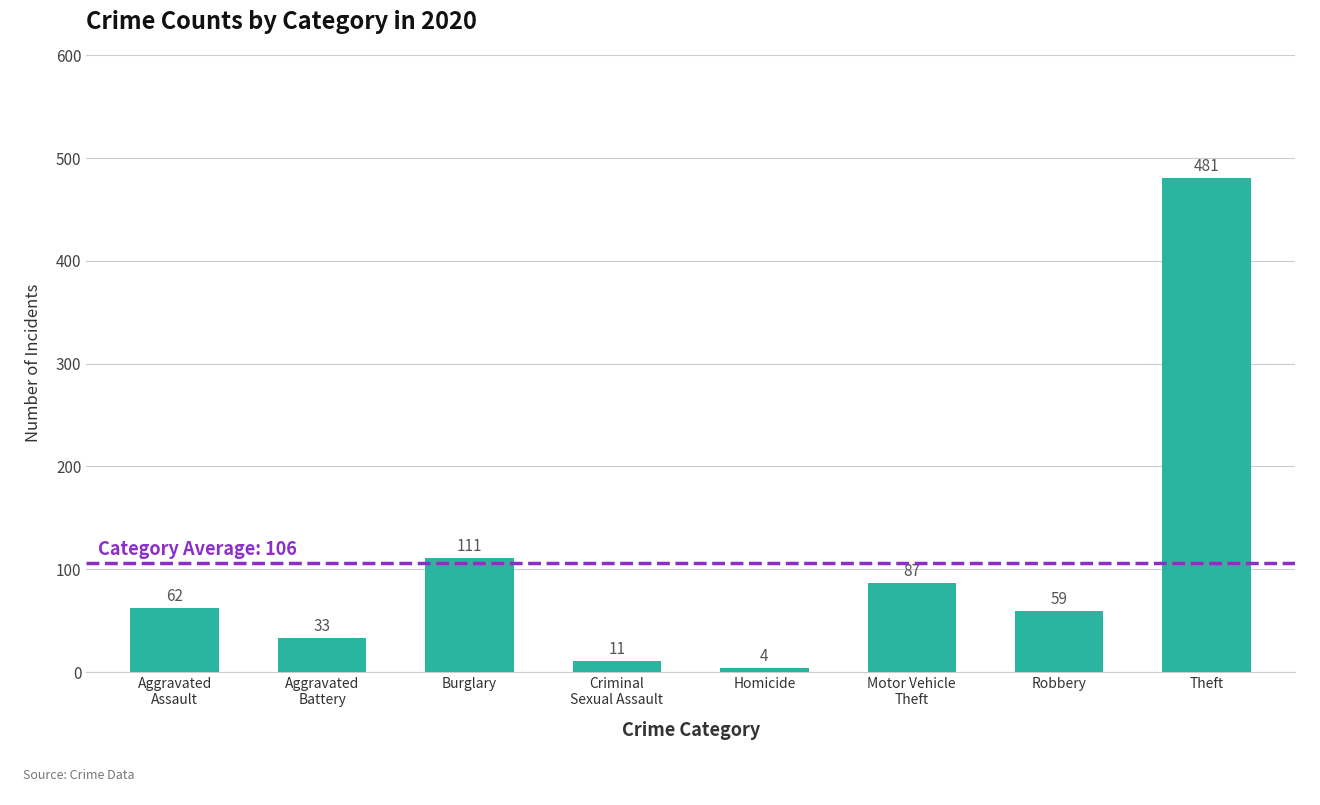

Read the value at Aggravated
Battery, to the nearest 50.

50